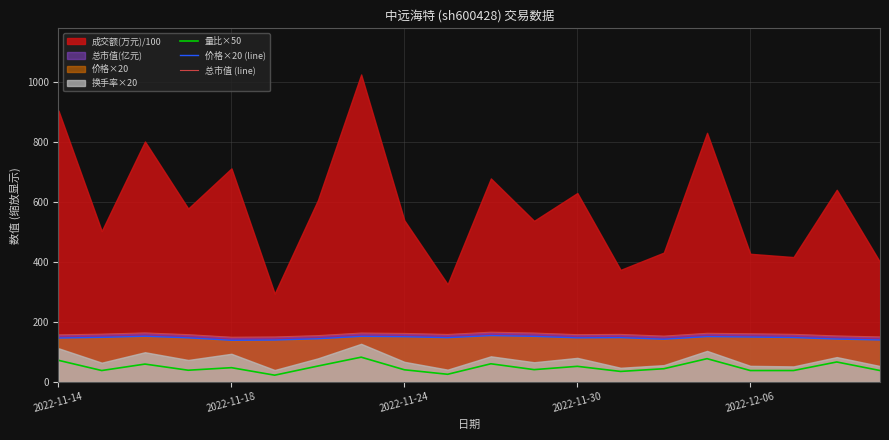

True or false: 总市值 (line) and 量比×50 intersect in this chart.

False